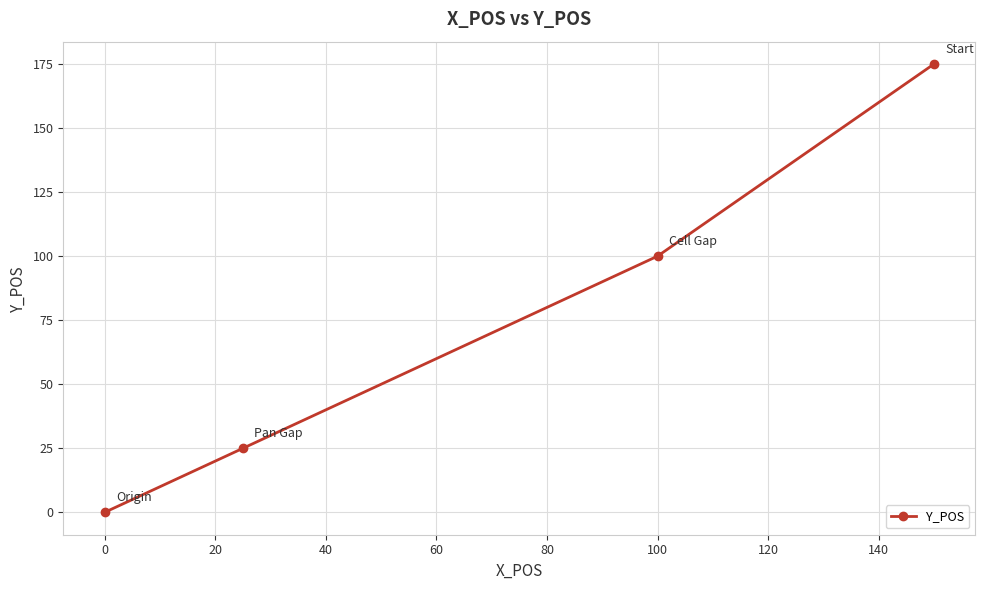

What is the value of the 2nd point from the left?

25